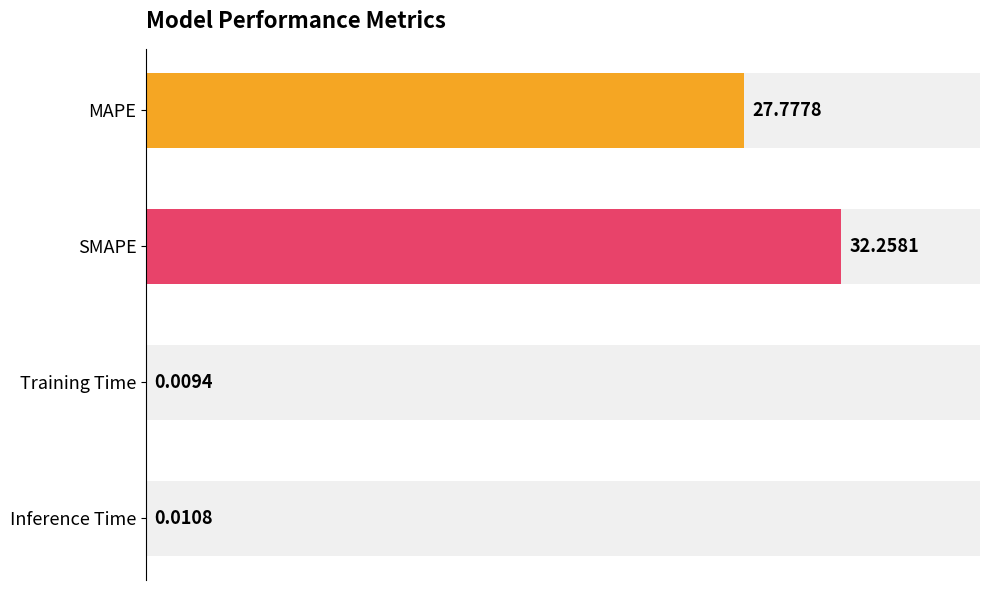

What is the change in value from MAPE to SMAPE?

+4.5